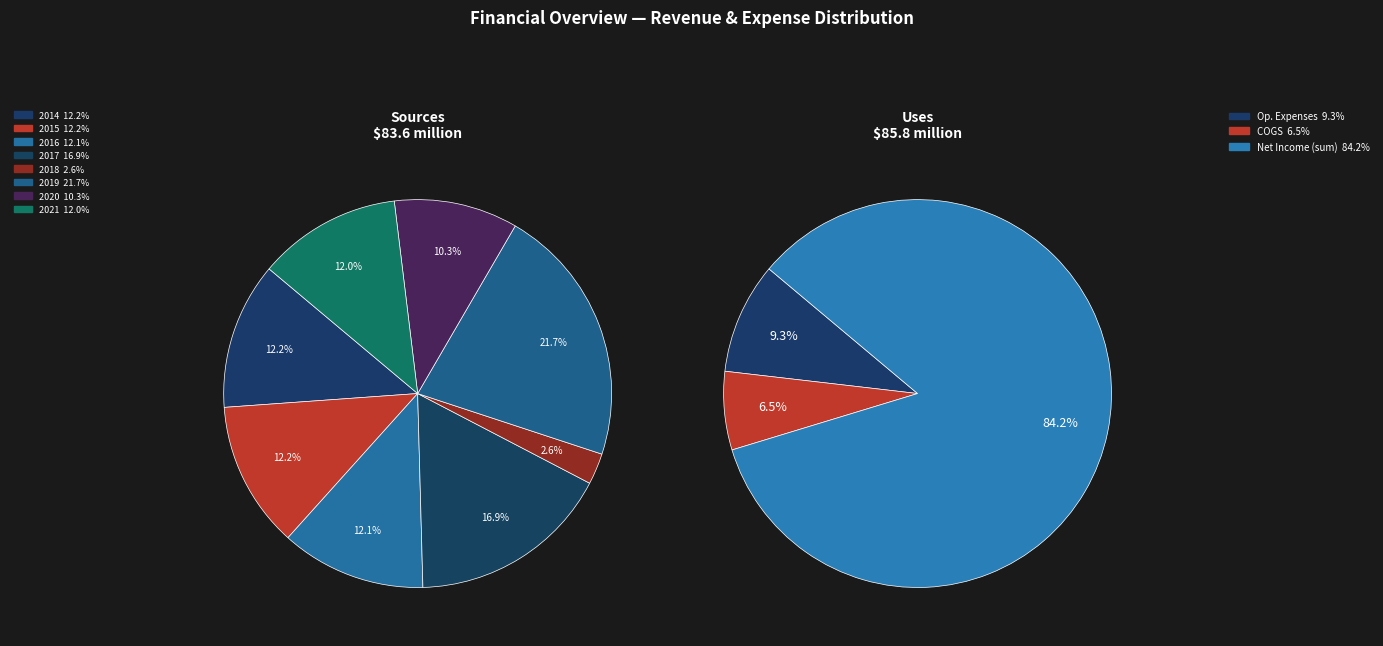

How many segments does this pie chart have?

8